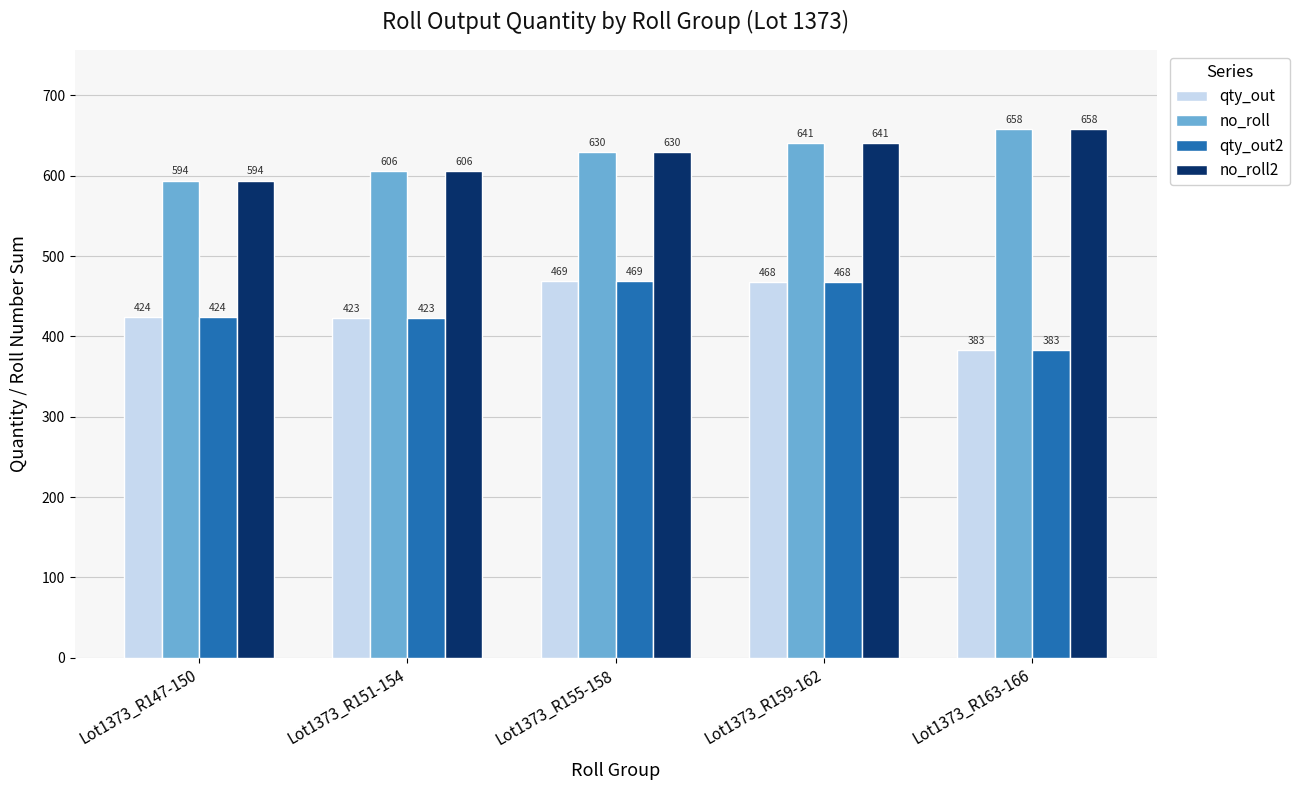

Is it true that no_roll equals 253 at Lot1373_R147-150?

False